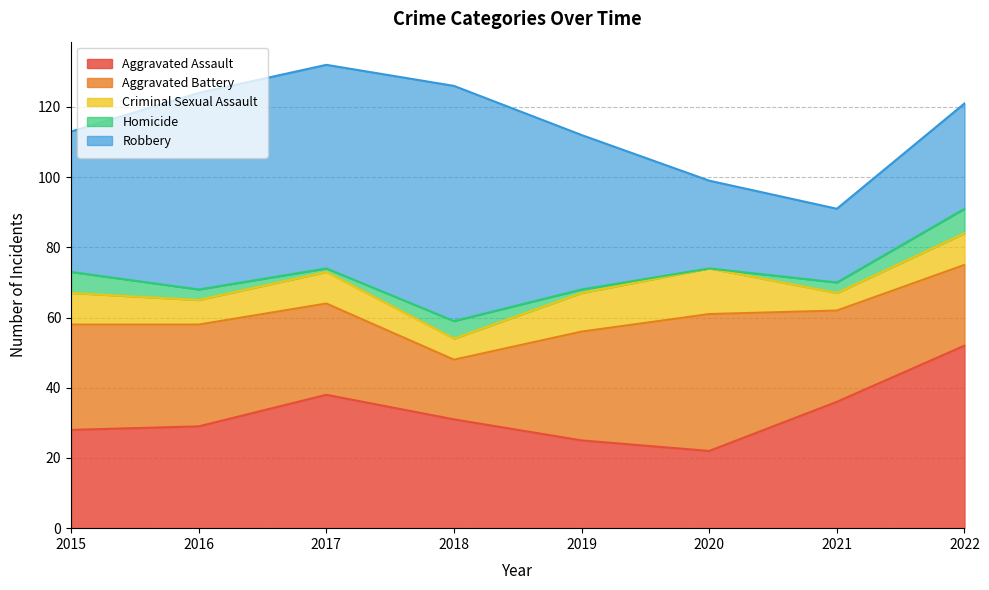

What is the total value across all series at 2022?

121